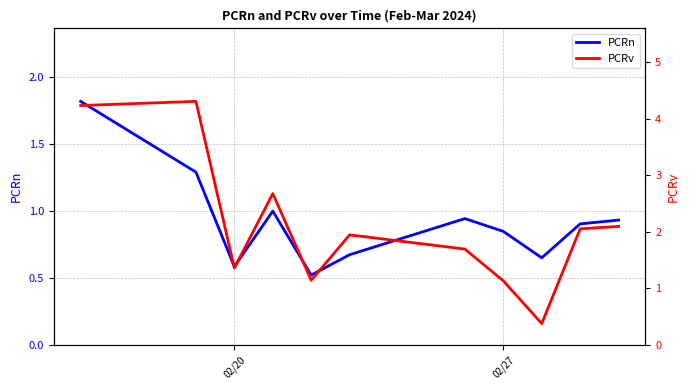

How many times do PCRv and PCRn cross each other?

2